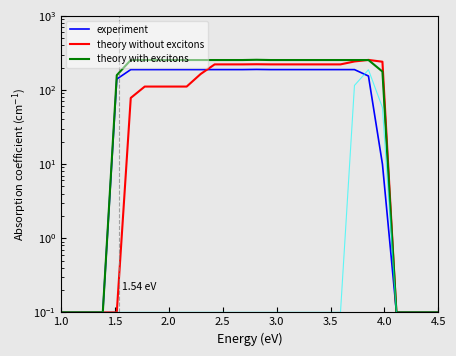

Does the chart have visible grid lines?

No